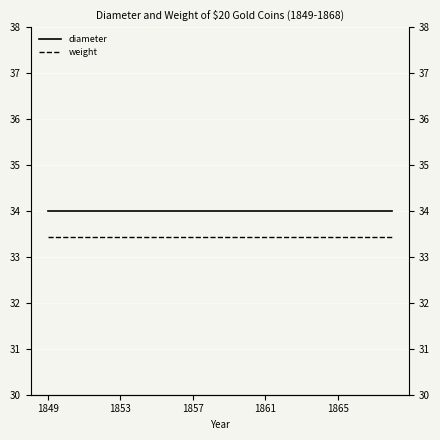

What is the total value across all series at 13?

67.4